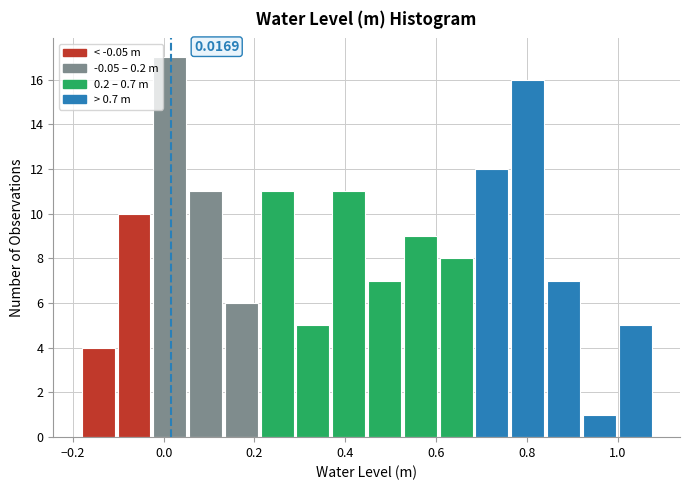

Around what value on the x-axis is the tallest bar? Give the approximate position of its centre, as read against the axis.

0.02